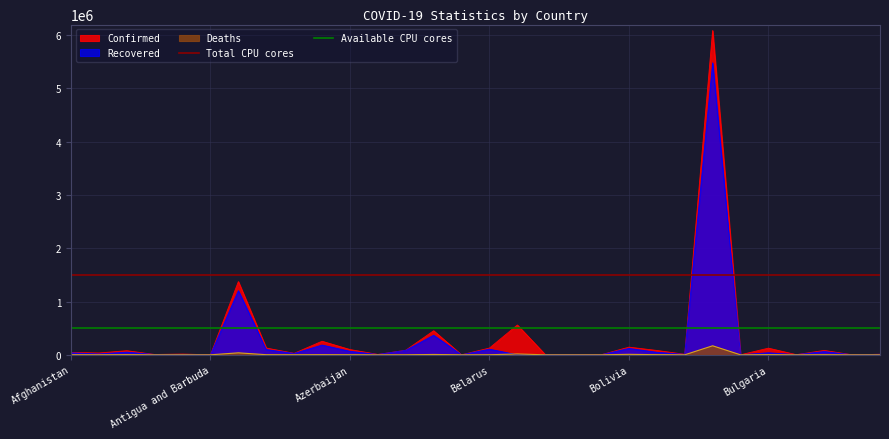

What is the highest value of the Confirmed series?

6087608